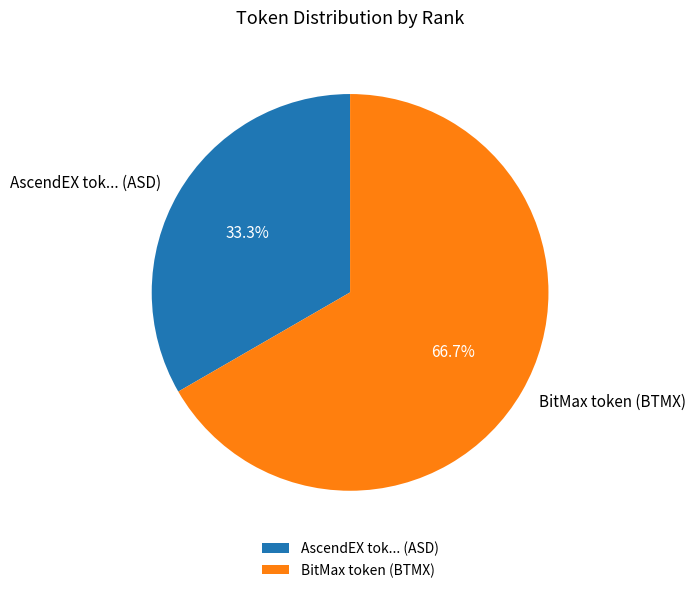

What percentage is NOT represented by AscendEX tok... (ASD)?

66.7%